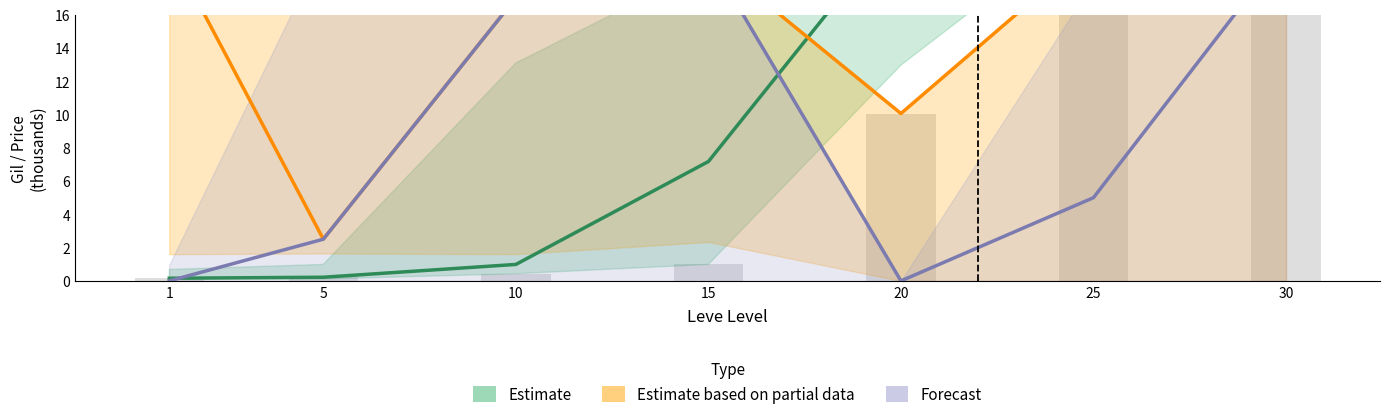

How many data points in Forecast are less than 5?

3